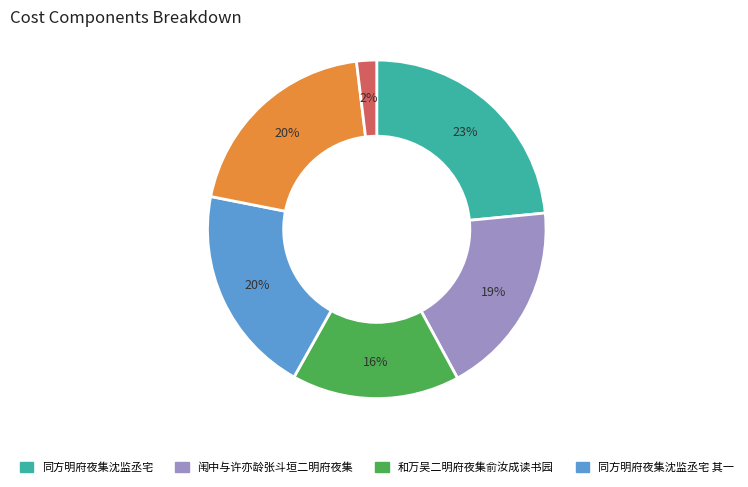

Is there a majority slice in this chart?

No